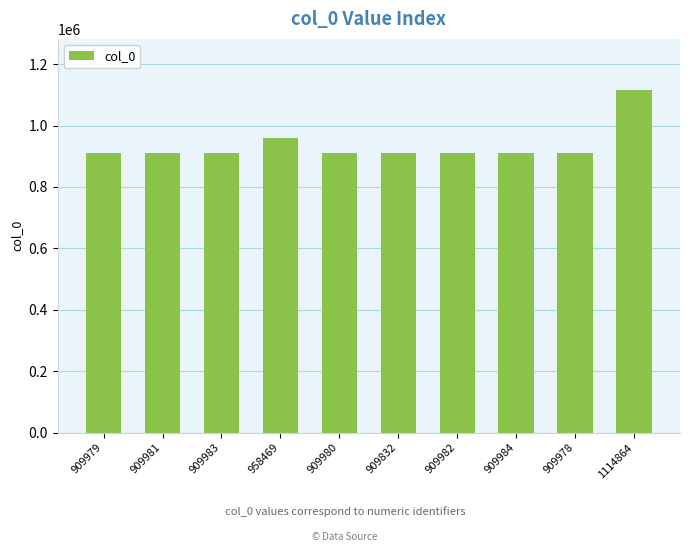

Which has a higher value, 958469 or 909981?

958469